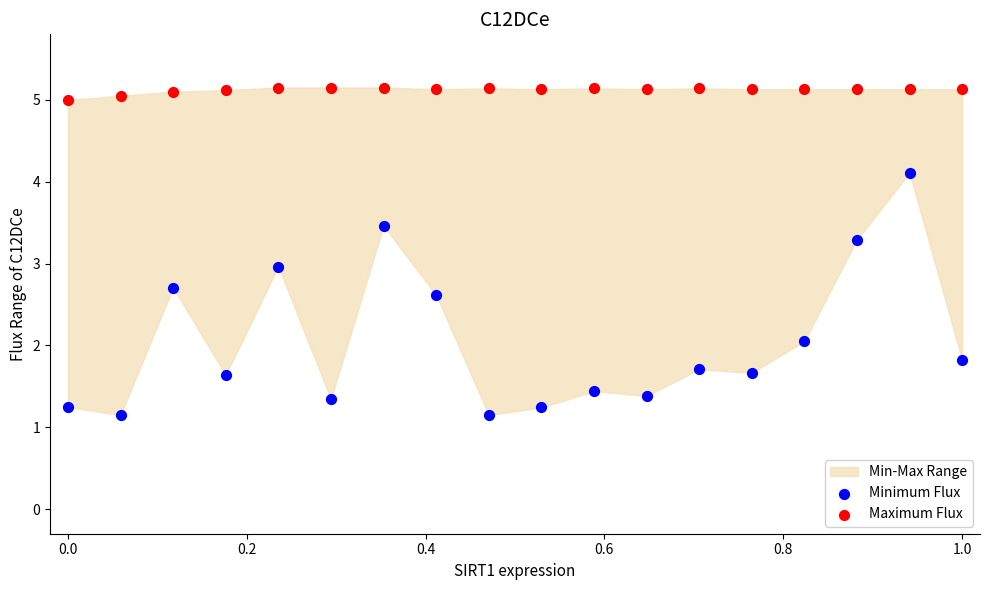

Which series contains the highest Y value?

Maximum Flux